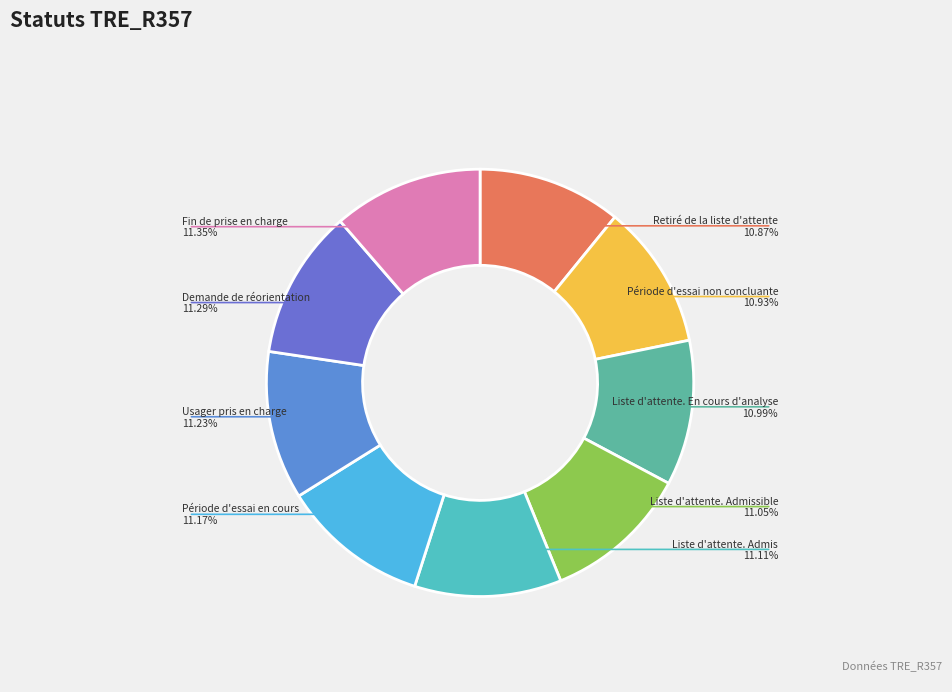

How many segments does this pie chart have?

9